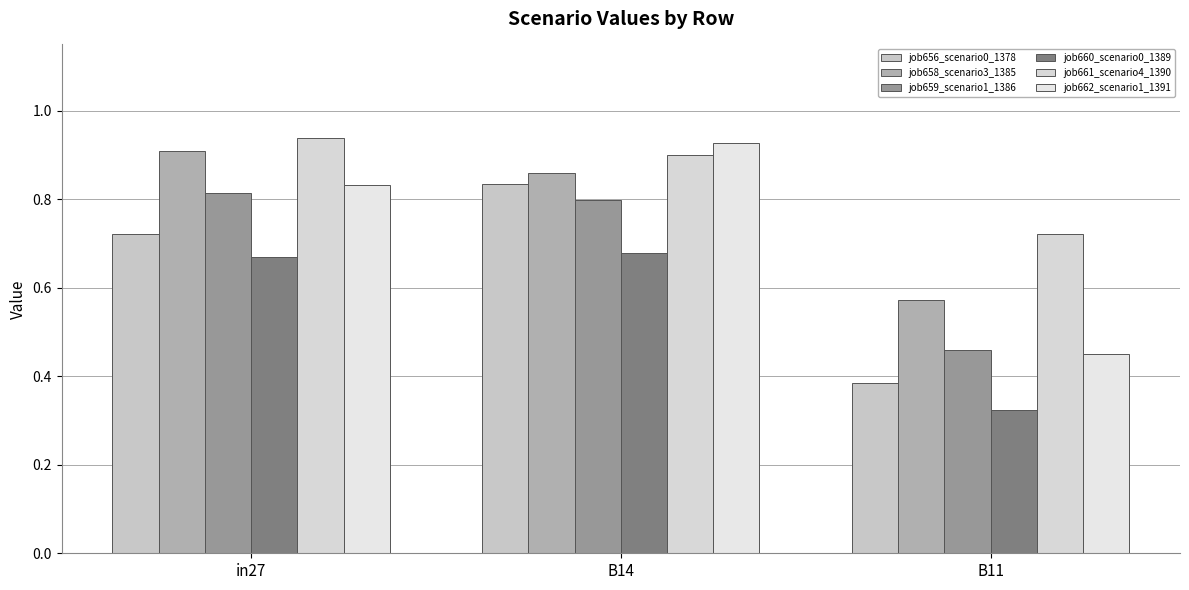

The value of job660_scenario0_1389 at in27 is 0.7. True or false?

True